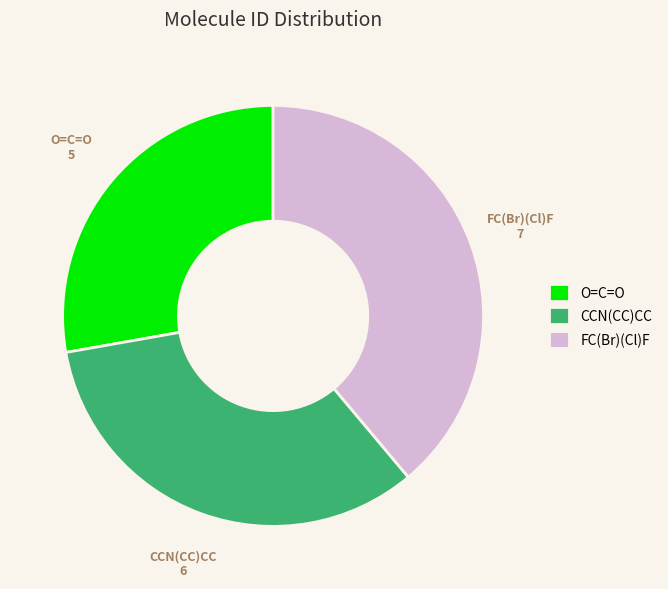

Count the number of slices in the pie.

3